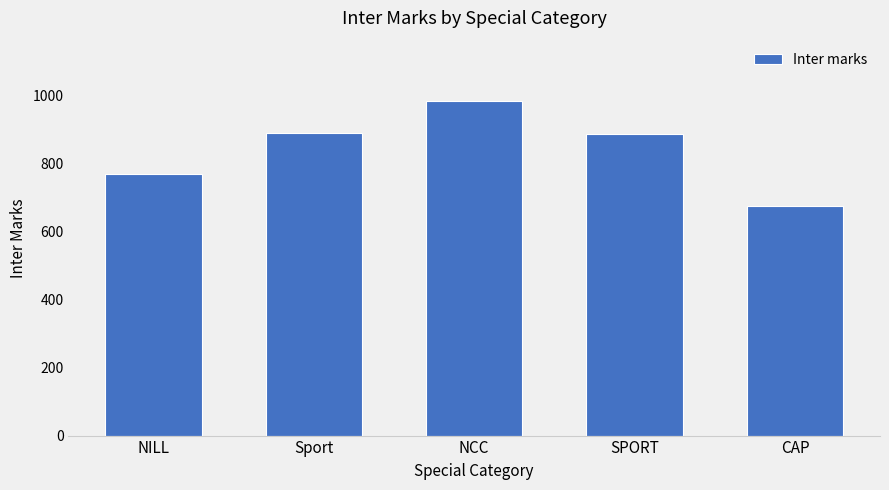

Which label corresponds to the largest value in the chart?

NCC